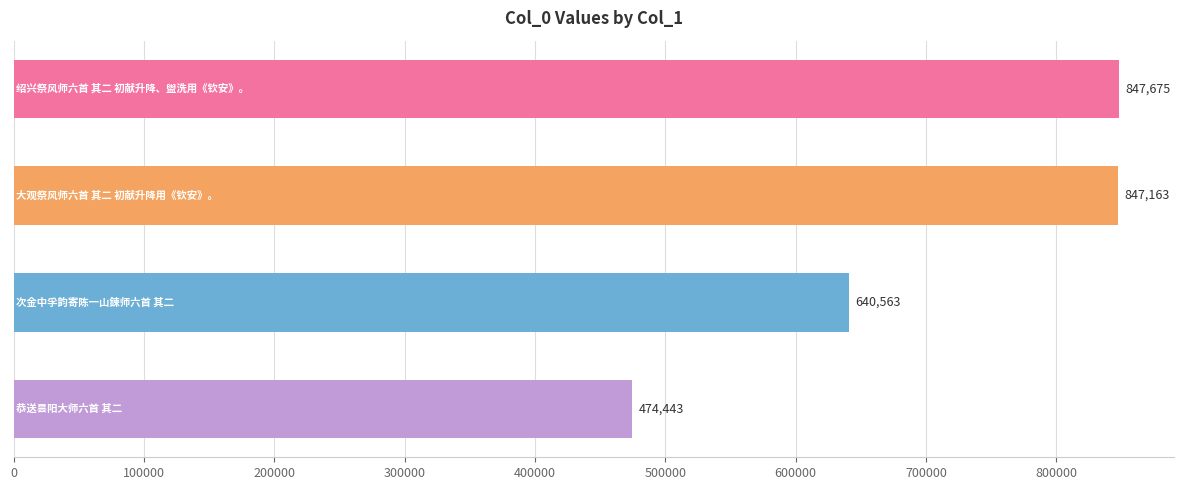

Reading bottom to top, transcribe all the data shown in this chart.

474443	640563	847163	847675